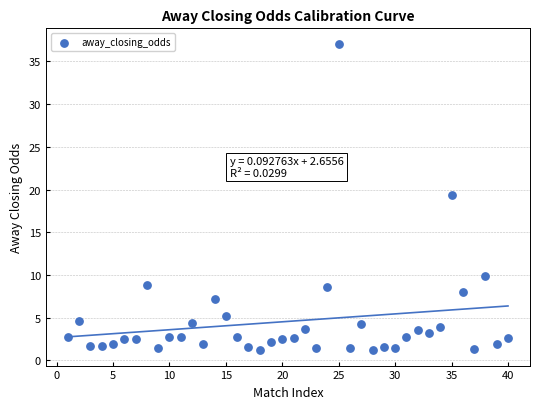

What is the range of Y values (max minus min)?

35.9